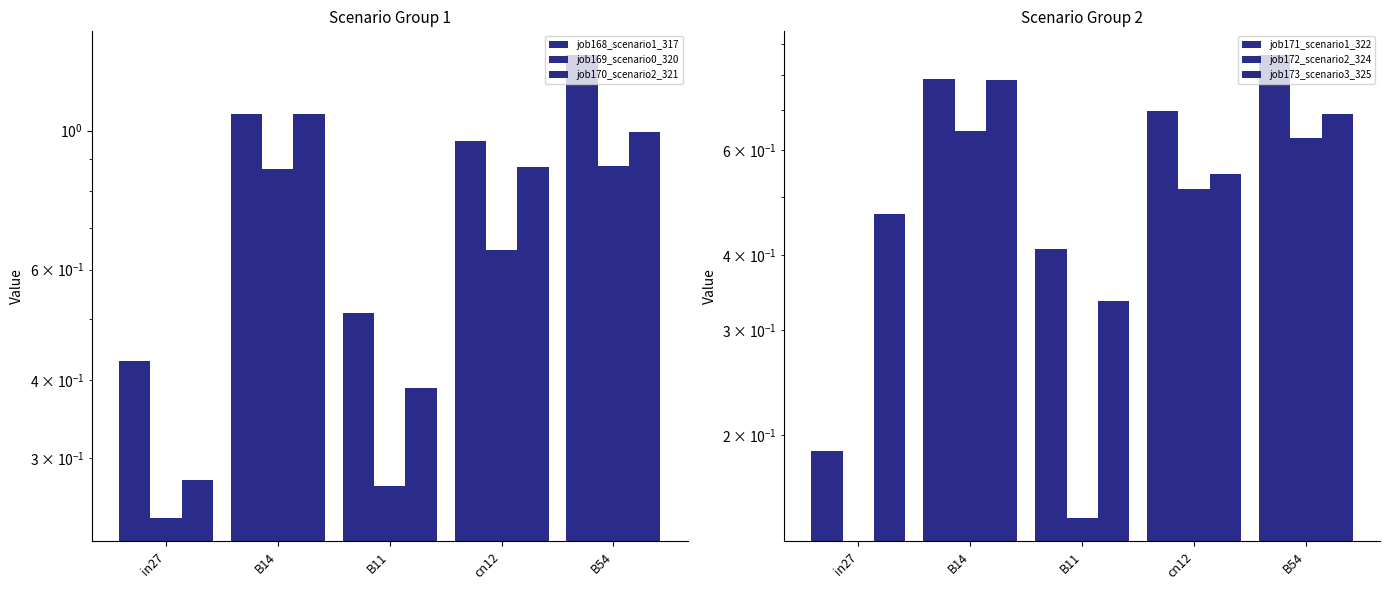

What is the average value of the job172_scenario2_324 series?

0.4